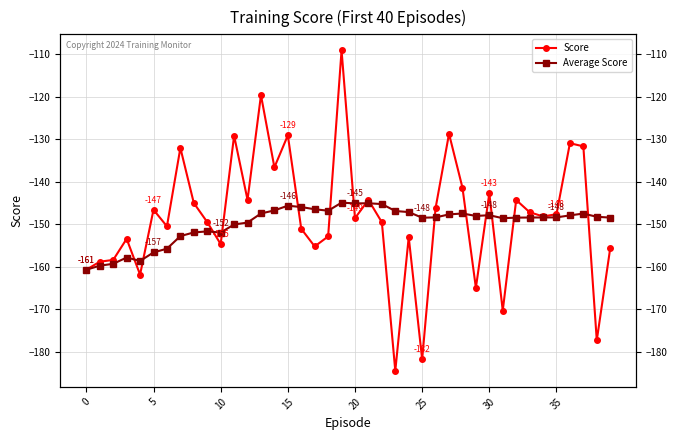

How many times do Average Score and Score cross each other?

15